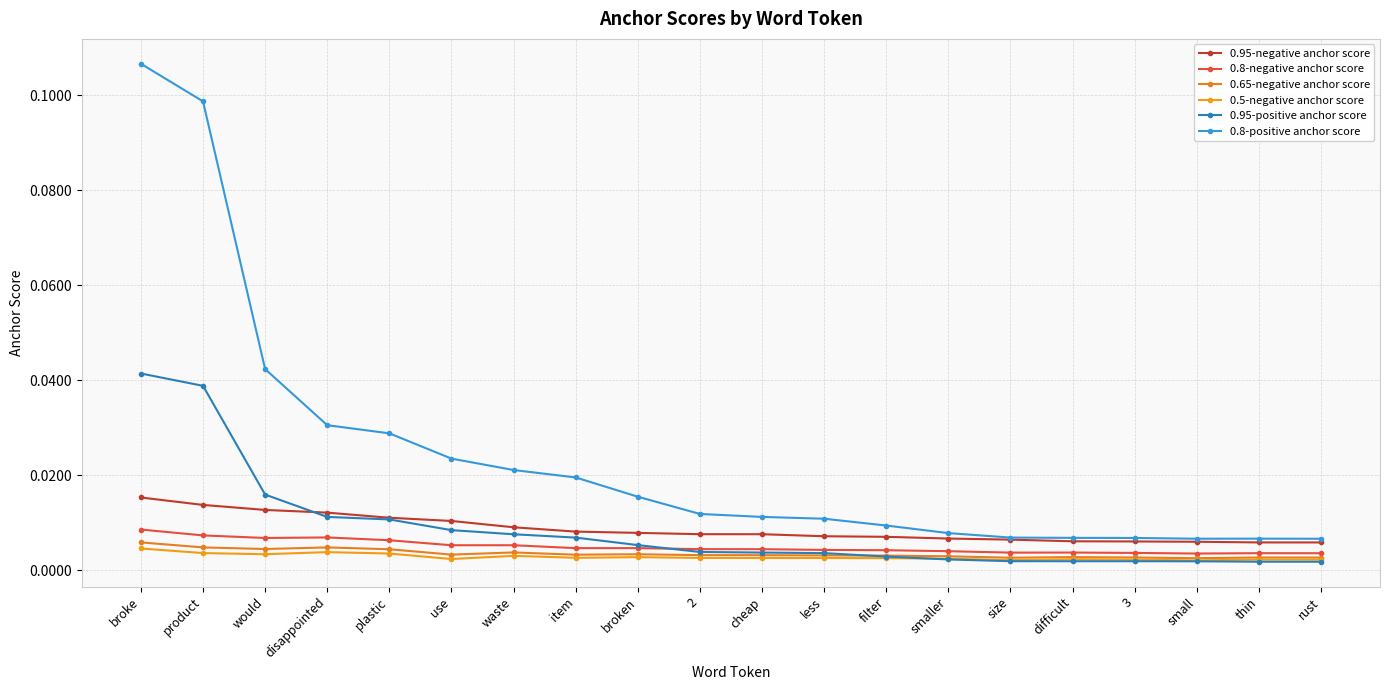

At which category is the sum across all series the highest?

broke